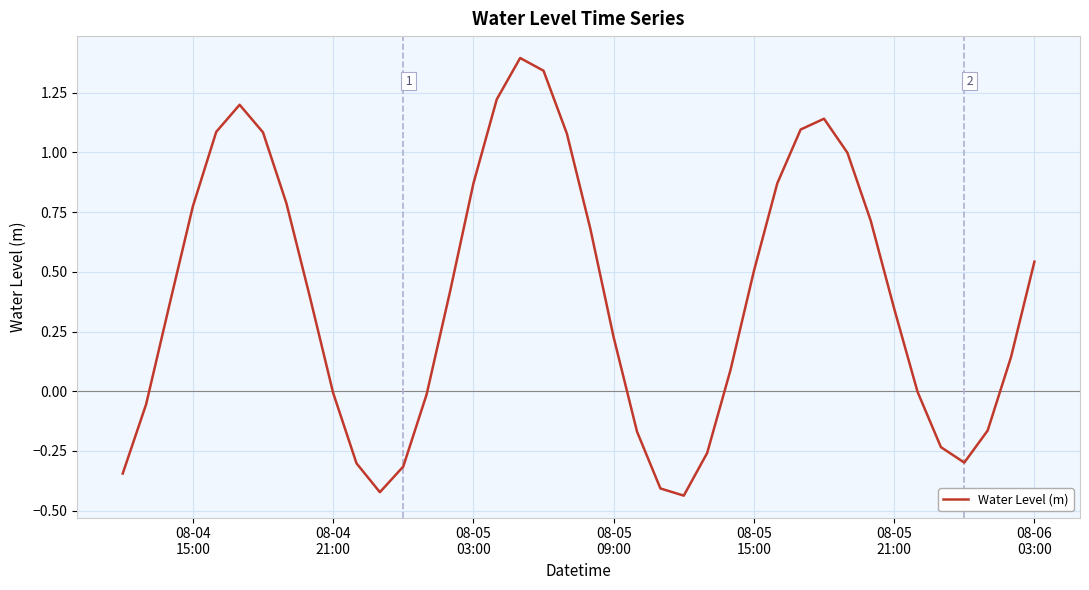

Does the chart display data point markers on the line(s)?

No